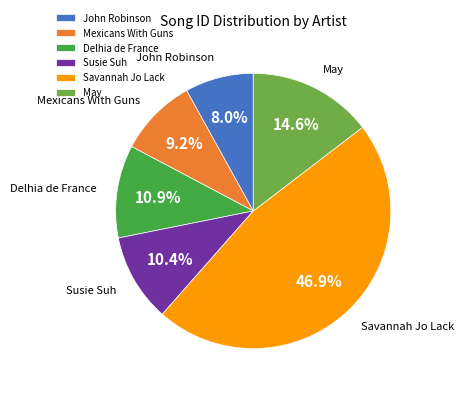

Which slice is the smallest?

John Robinson